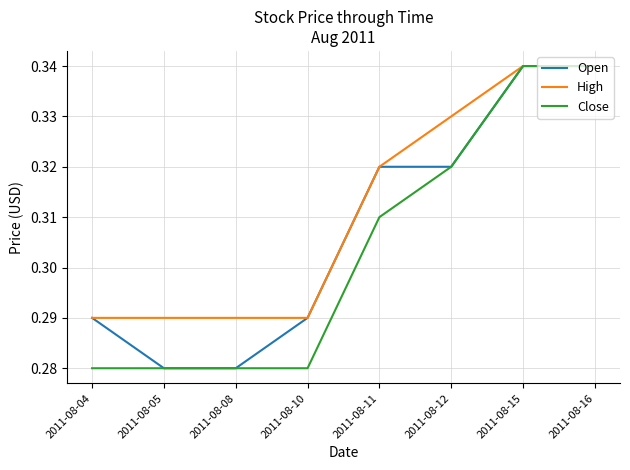

What are all the series names shown in the legend?

Open, High, Close